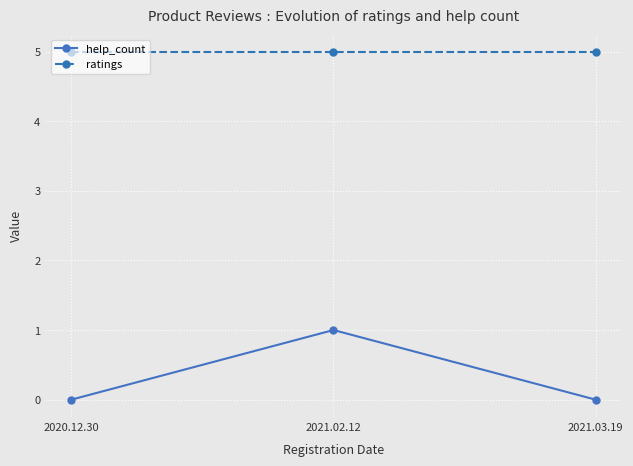

Is the value of help_count at 2021.02.12 greater than the value of ratings at 2021.03.19?

No